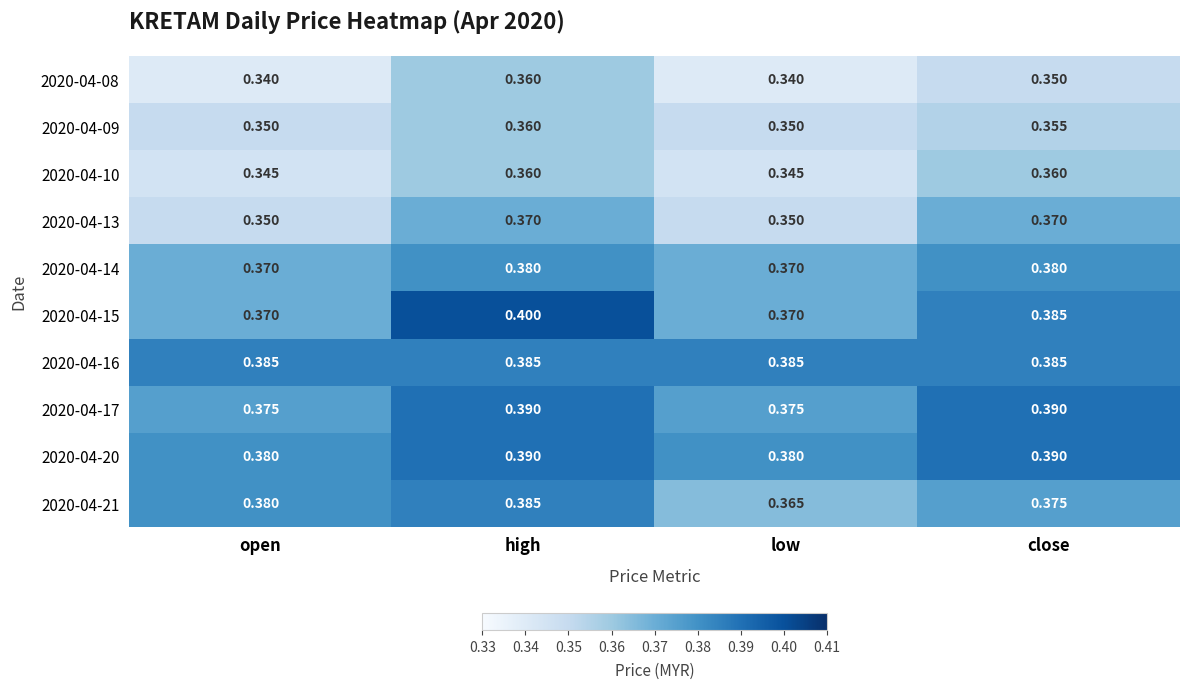

Is the value of 2020-04-09 at low greater than the value of 2020-04-21 at open?

No